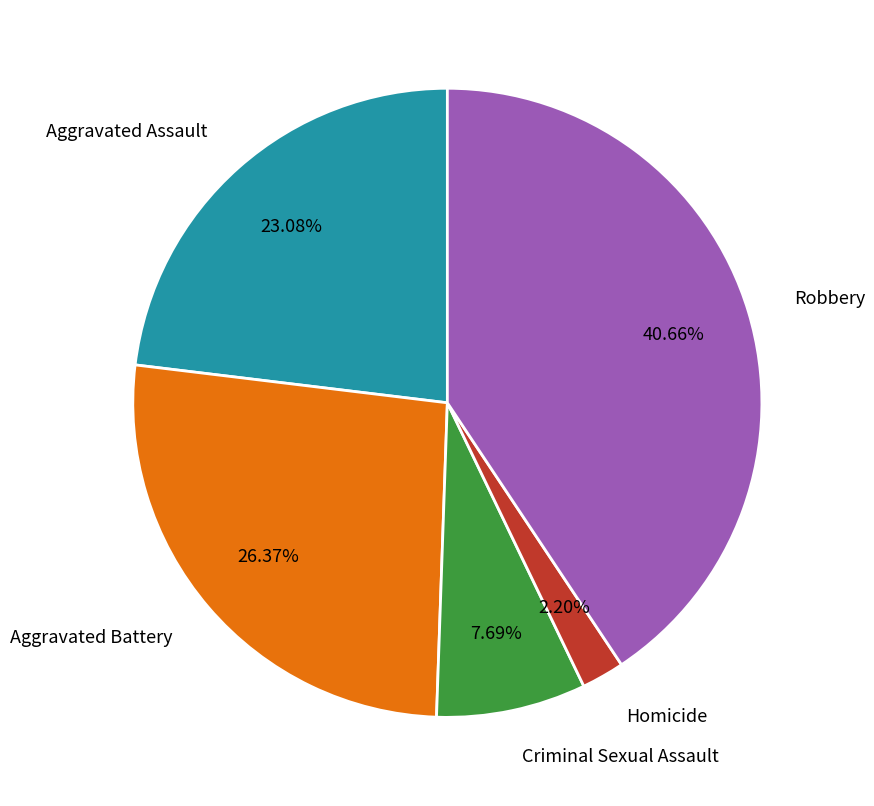

What percentage is the Aggravated Assault slice, to the nearest percent?

23%